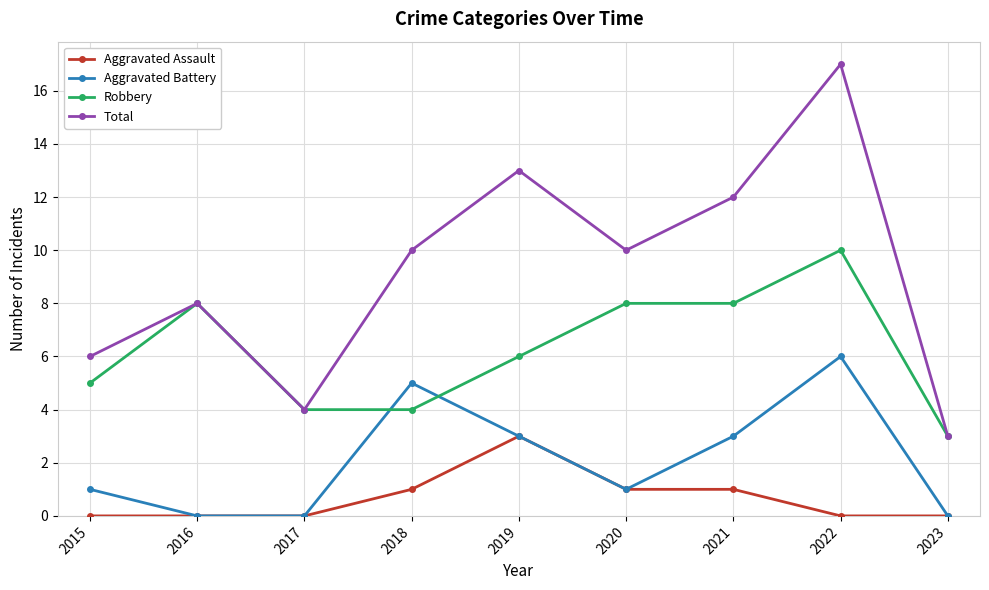

What is the difference between the maximum and minimum values in the Aggravated Assault series?

3